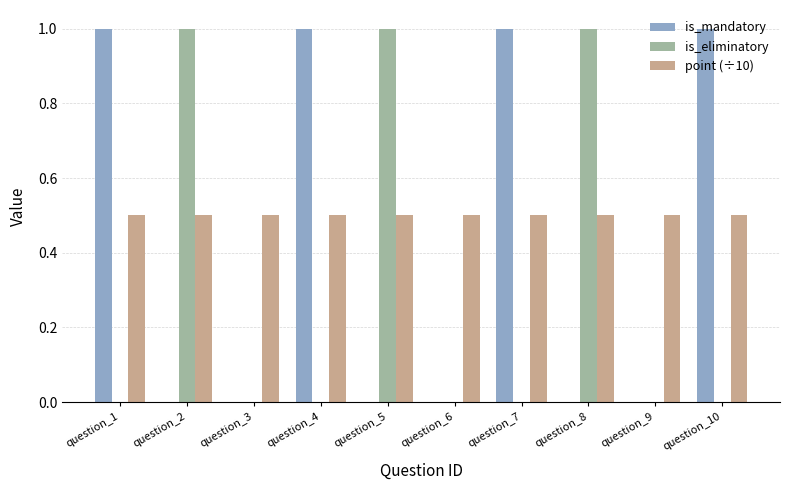

What is the sum of the is_mandatory values at question_7 and question_6?

1.0